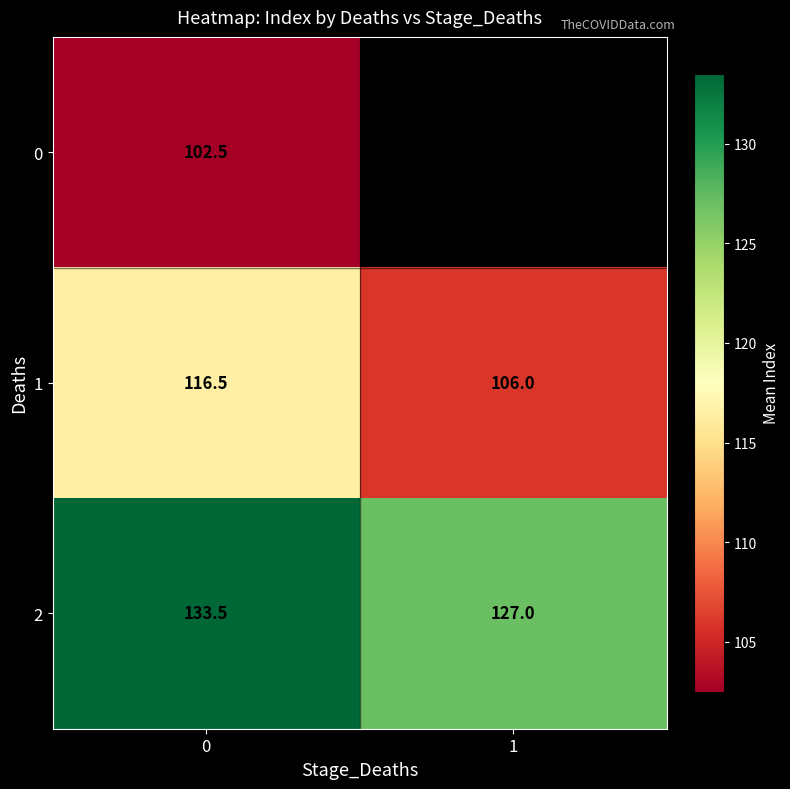

At how many categories does at least one series exceed 121?

2